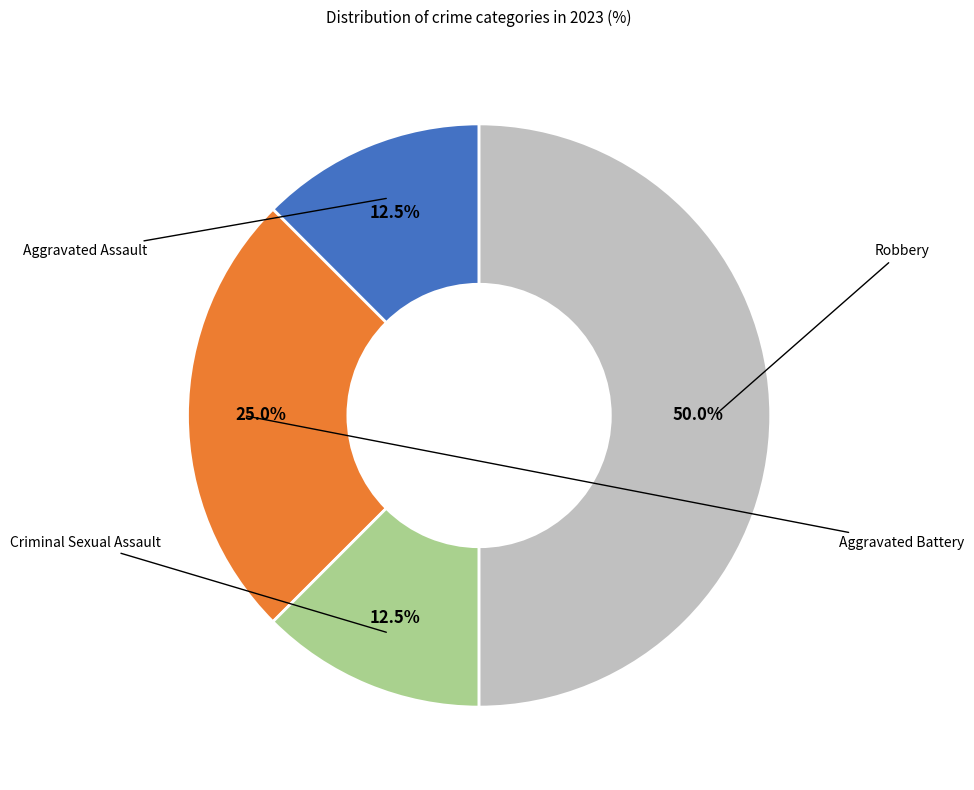

Count the number of slices in the pie.

4